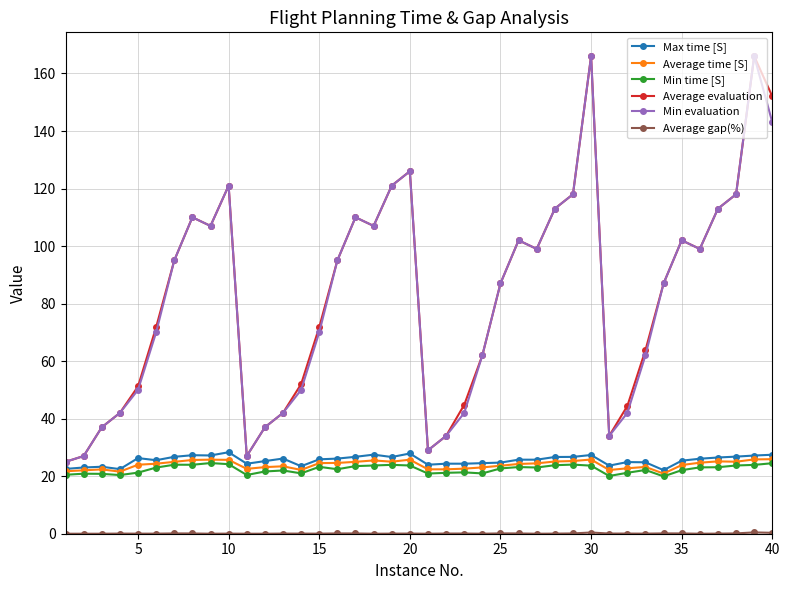

At how many categories does at least one series exceed 145?

3